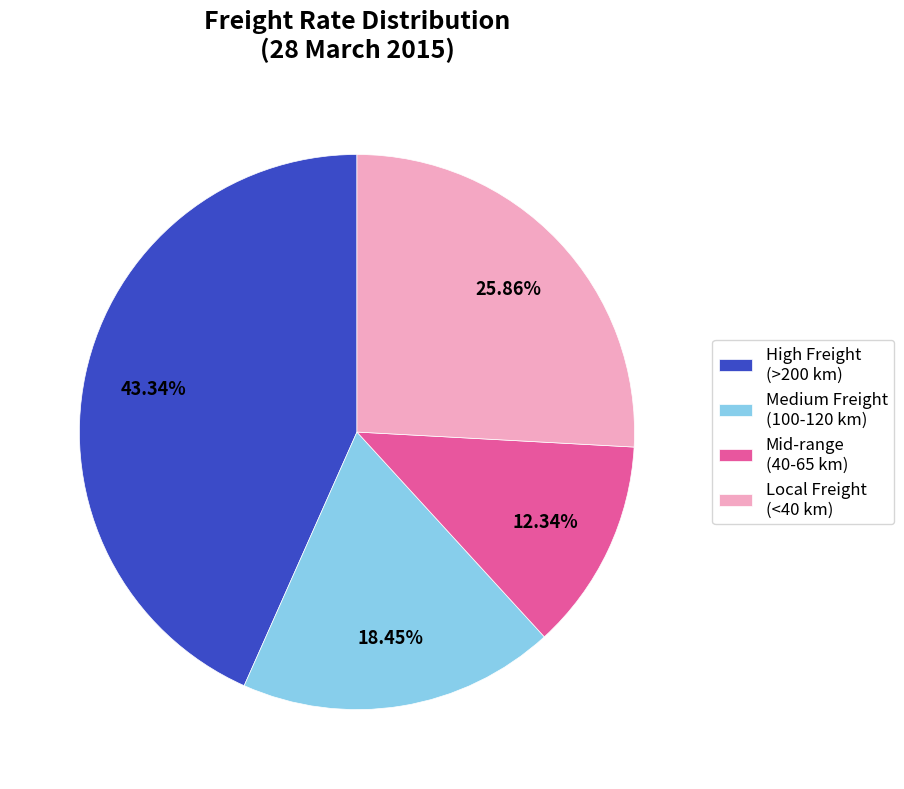

Which category has the smallest portion of the pie?

Mid-range (40-65 km)